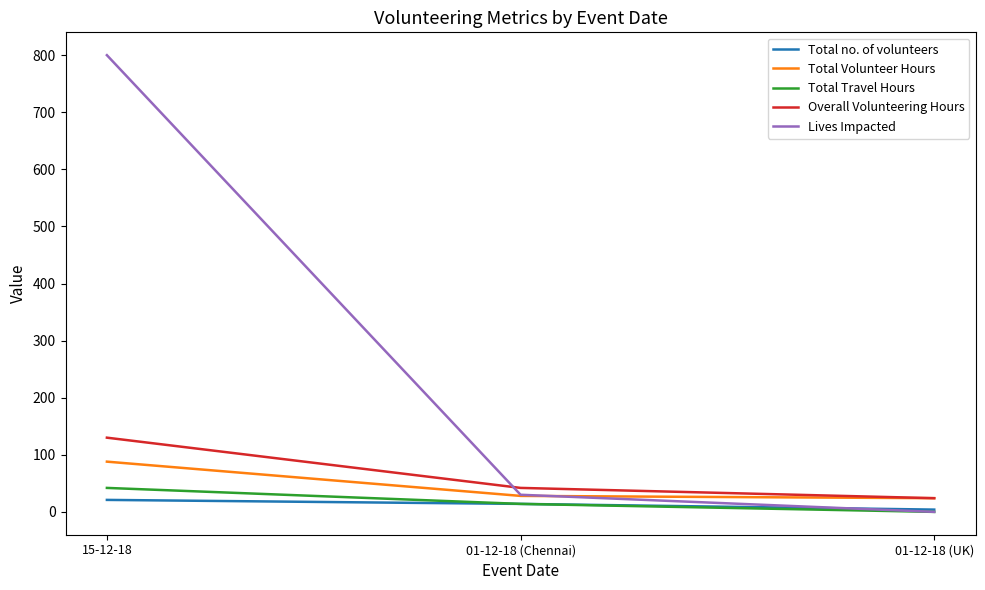

Which series has the widest spread of values?

Lives Impacted